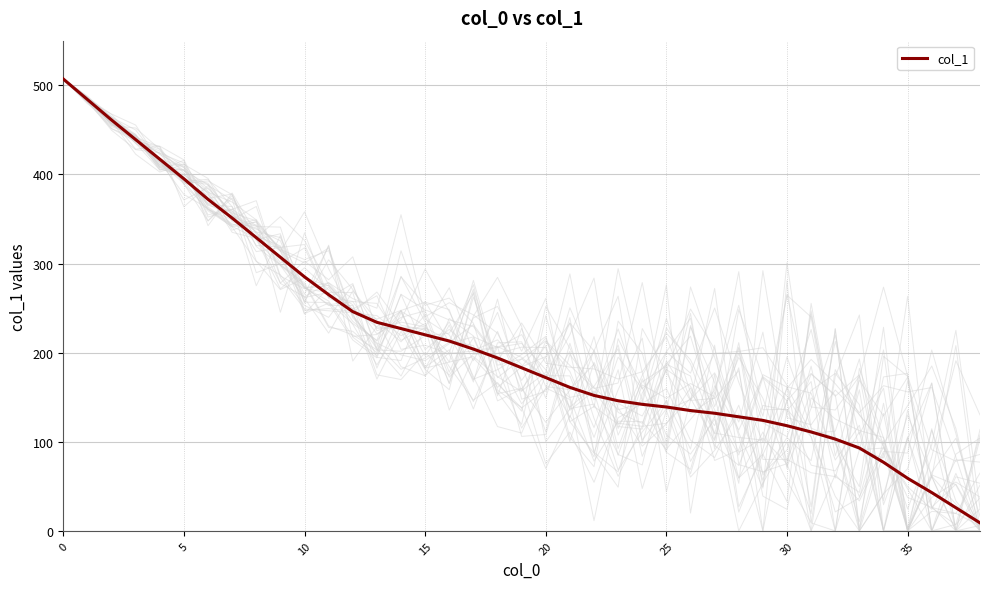

True or false: col_1 has a value of 59 at 35.

True